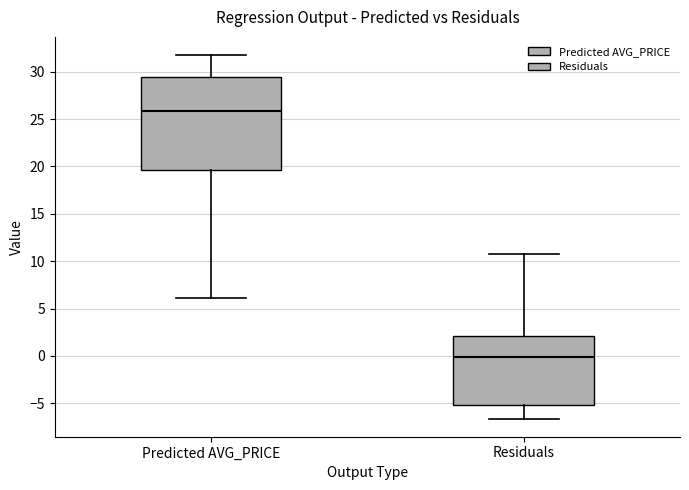

Reading left to right, transcribe this box plot: for each box, give where its median line is, the range the box spans, and where its two whiskers end, as read against the y-axis. The values are not printed on the chart, so give them approximately, as read against the axis.

Predicted AVG_PRICE: median 26.0, box 19.5 to 29.5, whiskers 6.0 to 32.0
Residuals: median 0.0, box -5.0 to 2.0, whiskers -6.5 to 10.5